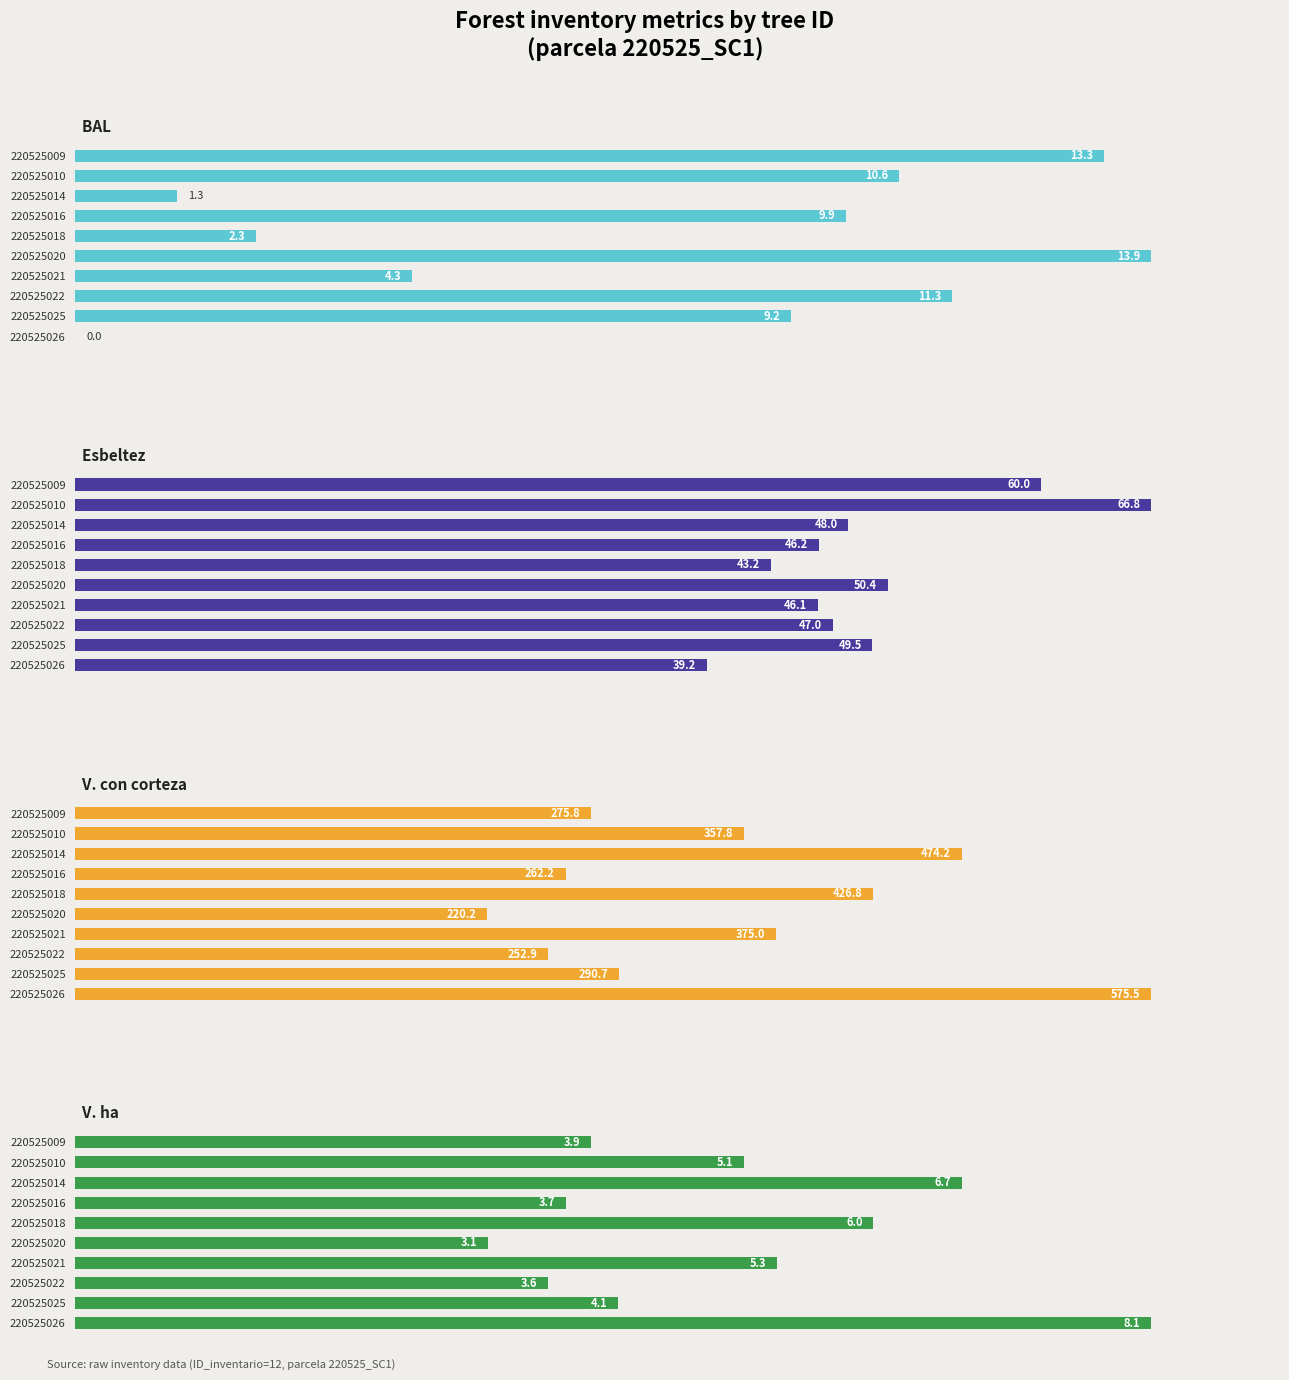

What are all the series names shown in the legend?

BAL, Esbeltez, V. con corteza, V. ha